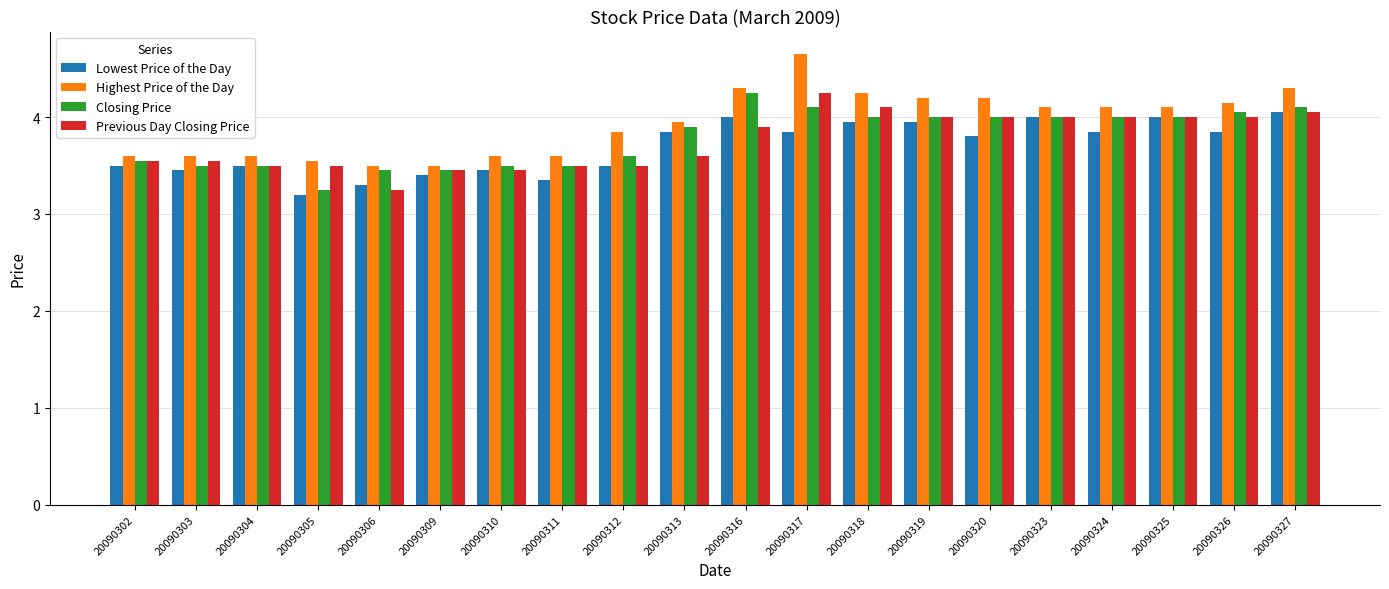

Which label corresponds to the largest value in the chart?

20090317